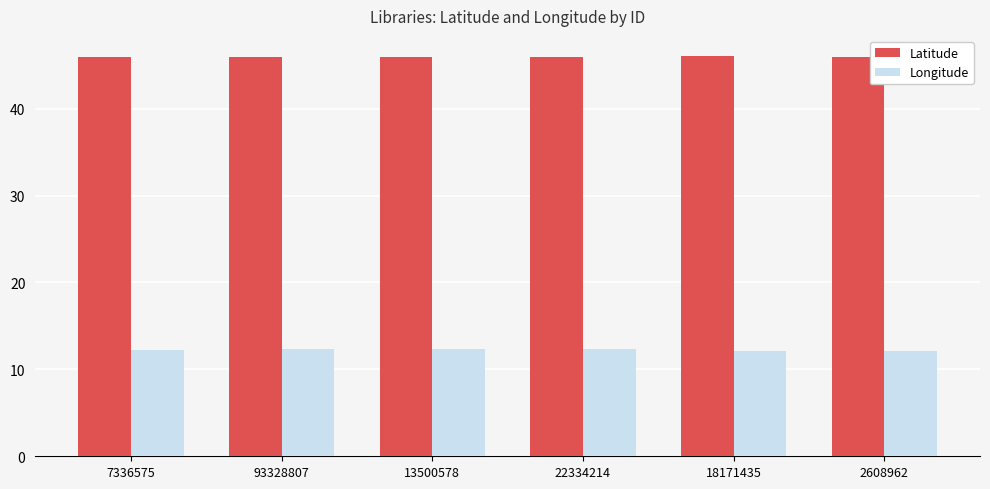

What is the difference between the highest and lowest values at 13500578?

33.7